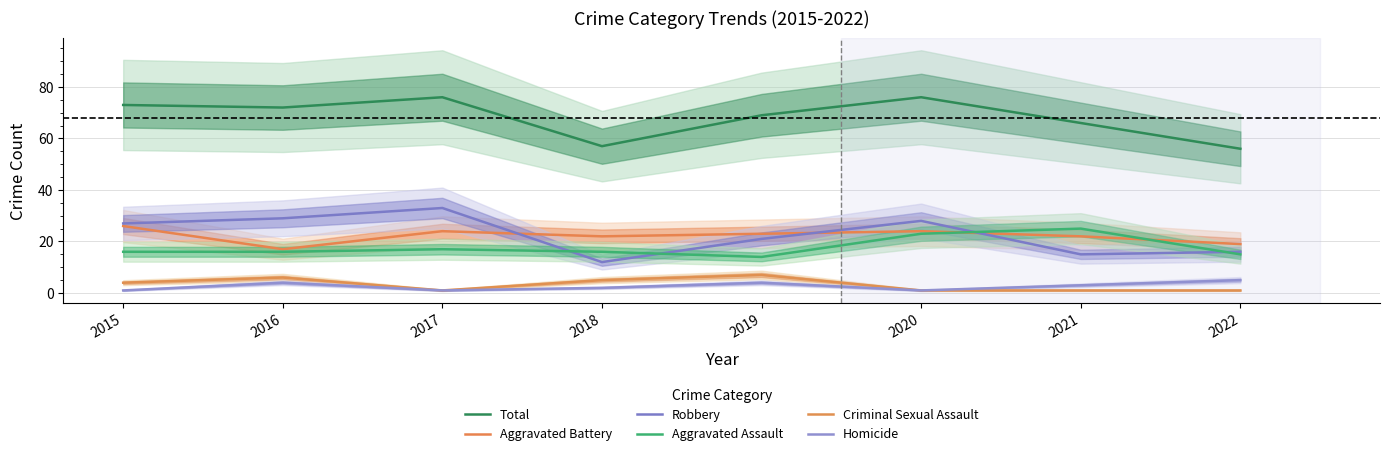

Where does the Total series first go above 72?

2015